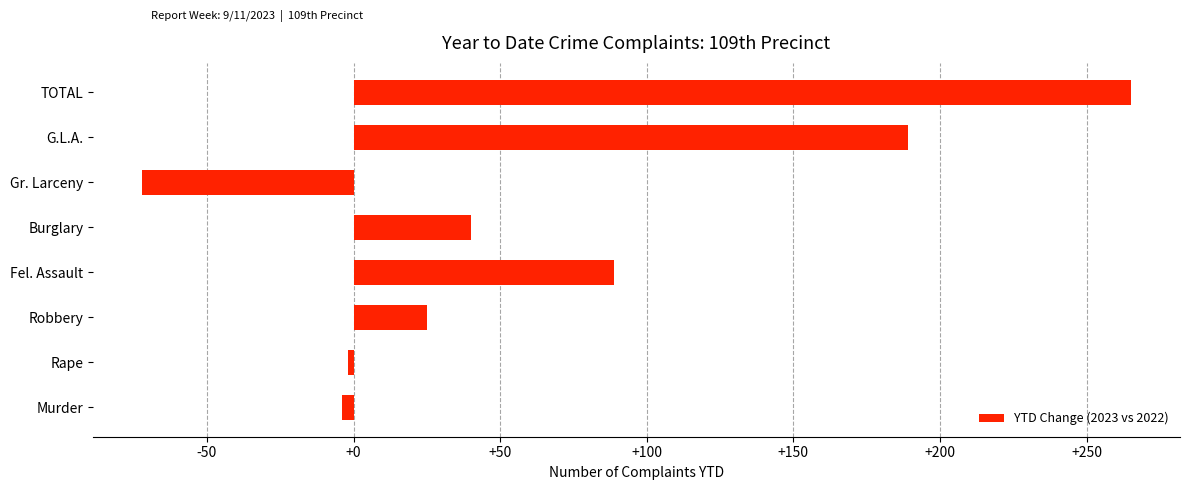

Reading bottom to top, list all the values displayed in this chart.

-4	-2	25	89	40	-72	189	265